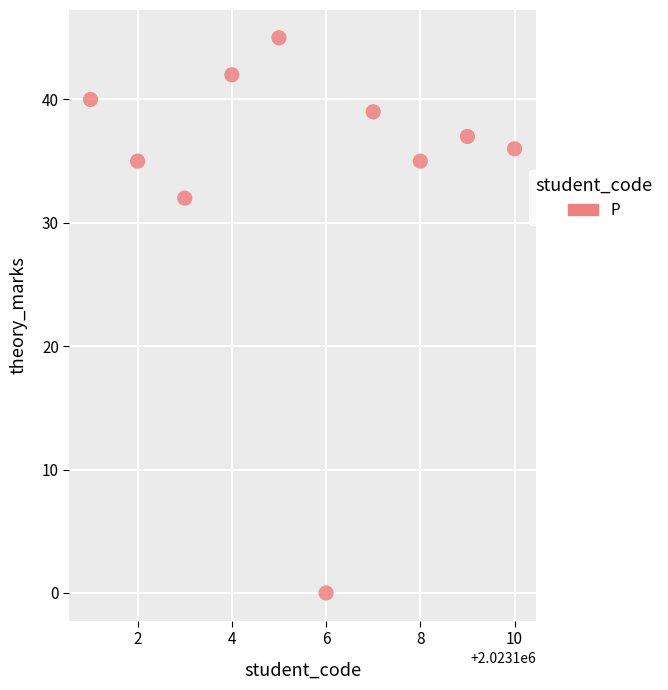

What is the average X value?

2023106